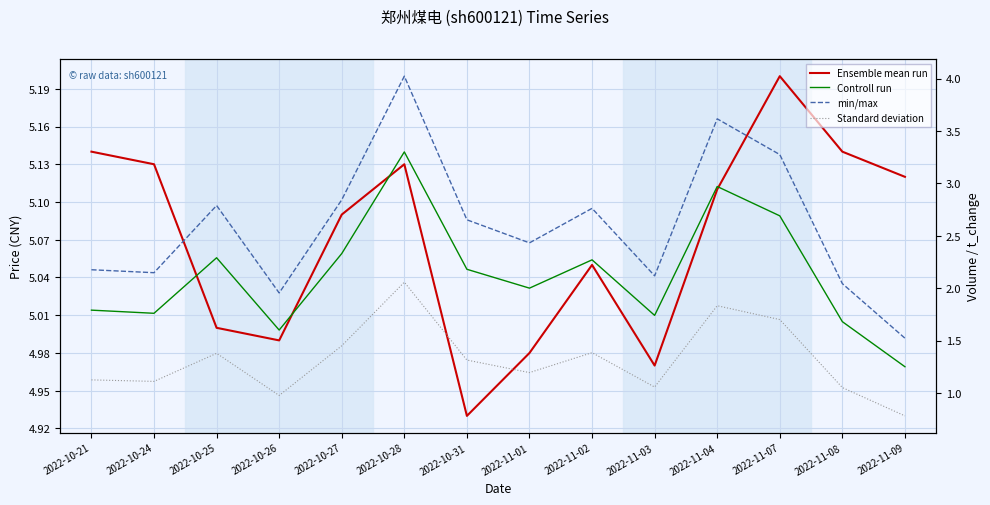

True or false: t_volume (×10⁴) and t_change cross at least once.

False